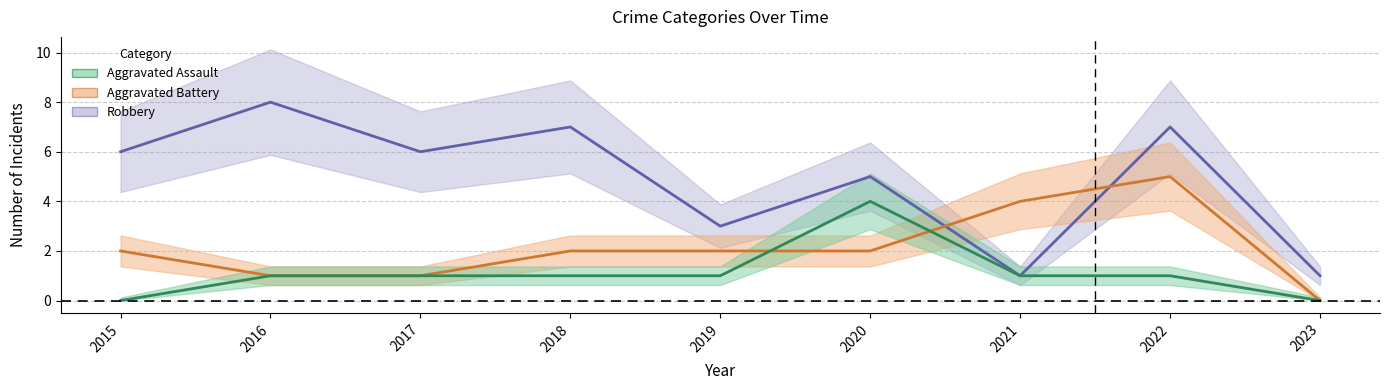

Which series has the largest total across all categories?

Robbery